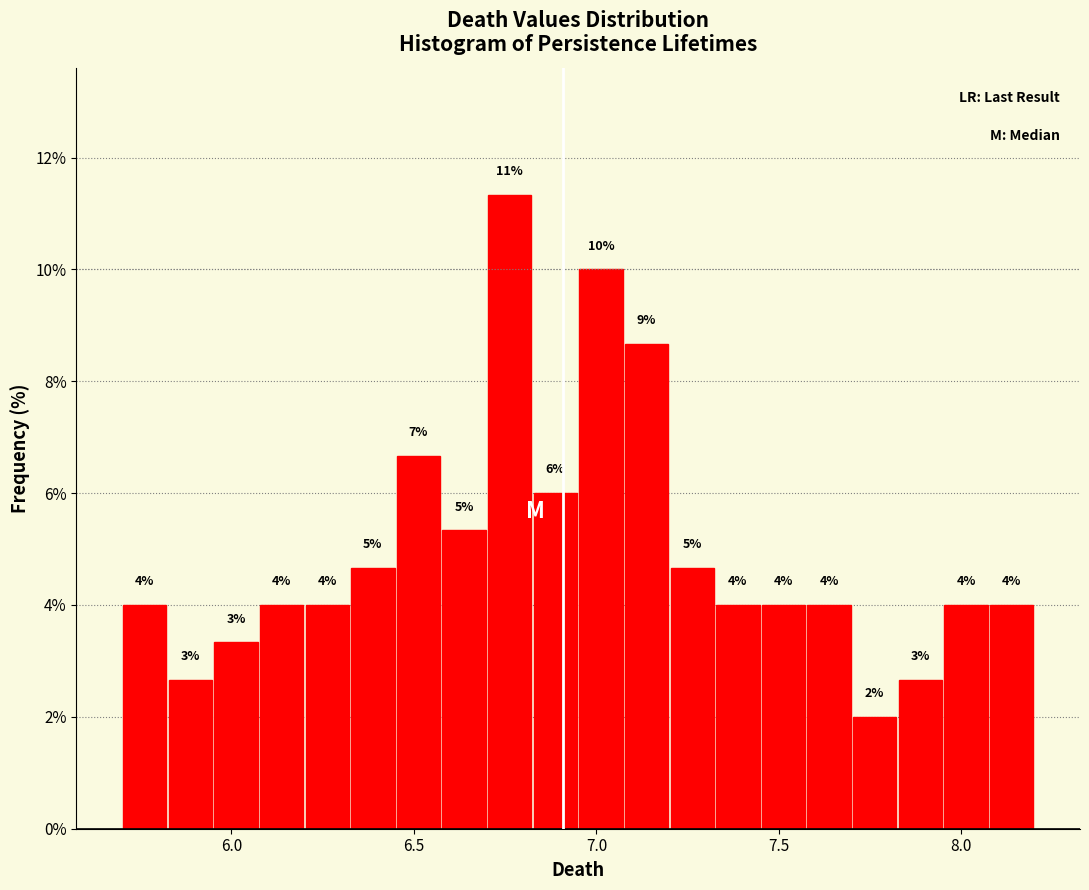

Read against the x-axis, roughly where is the centre of the tallest bar?

6.75